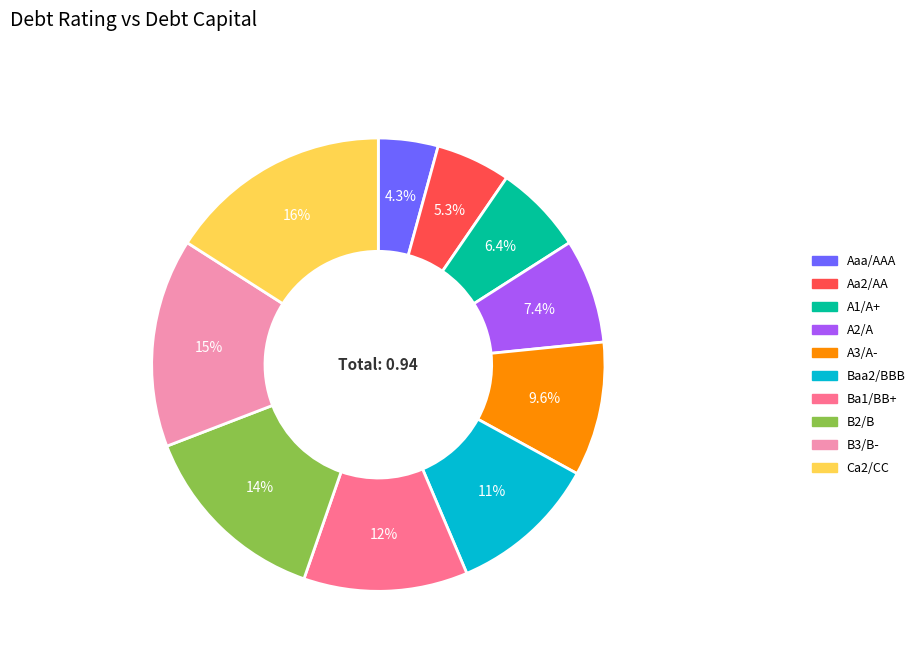

Combined, do A3/A- and Aaa/AAA account for over 50%?

No